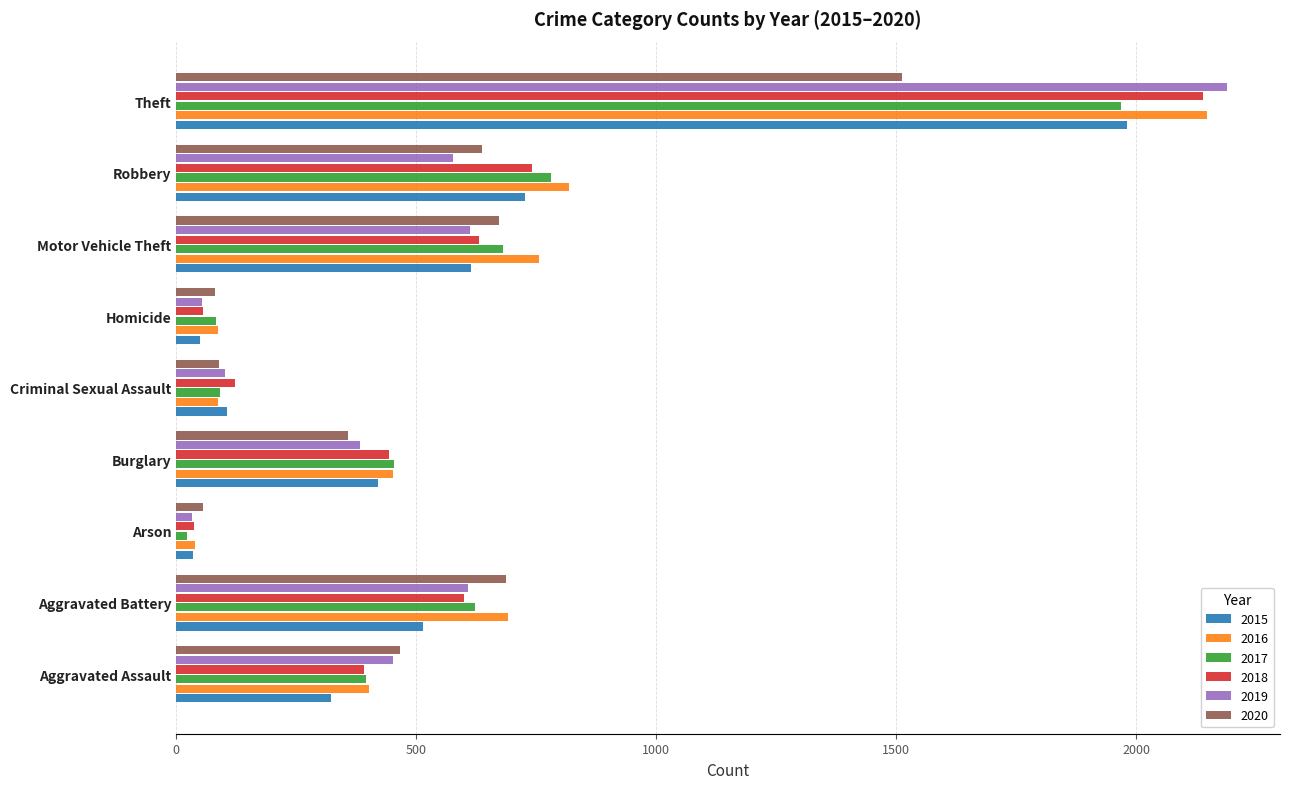

What is the difference between the 2019 values at Criminal Sexual Assault and Theft?

2088